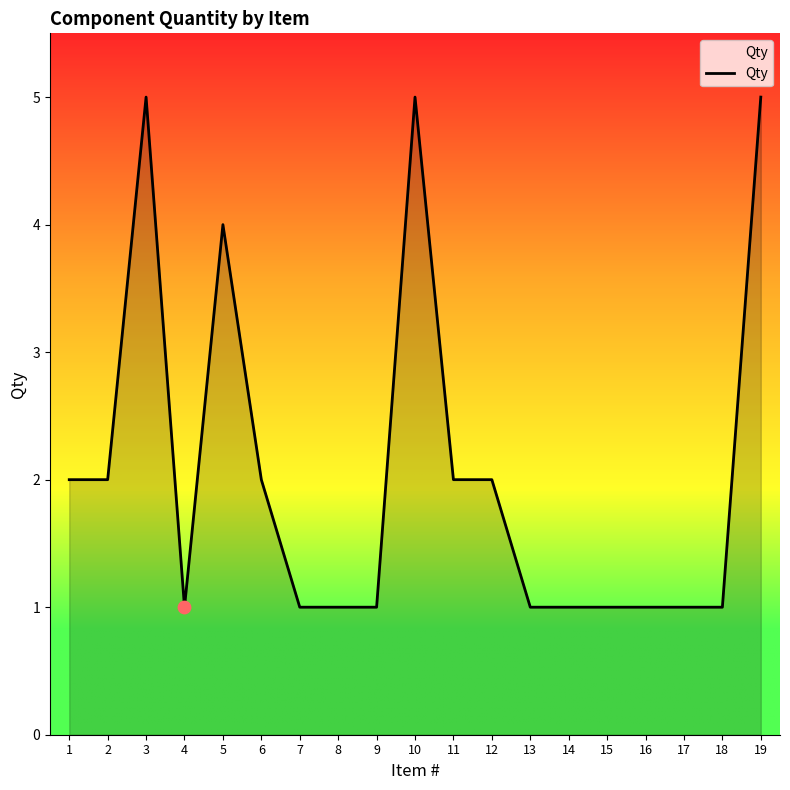

What is the ratio of the value at 15 to the value at 2?

0.5